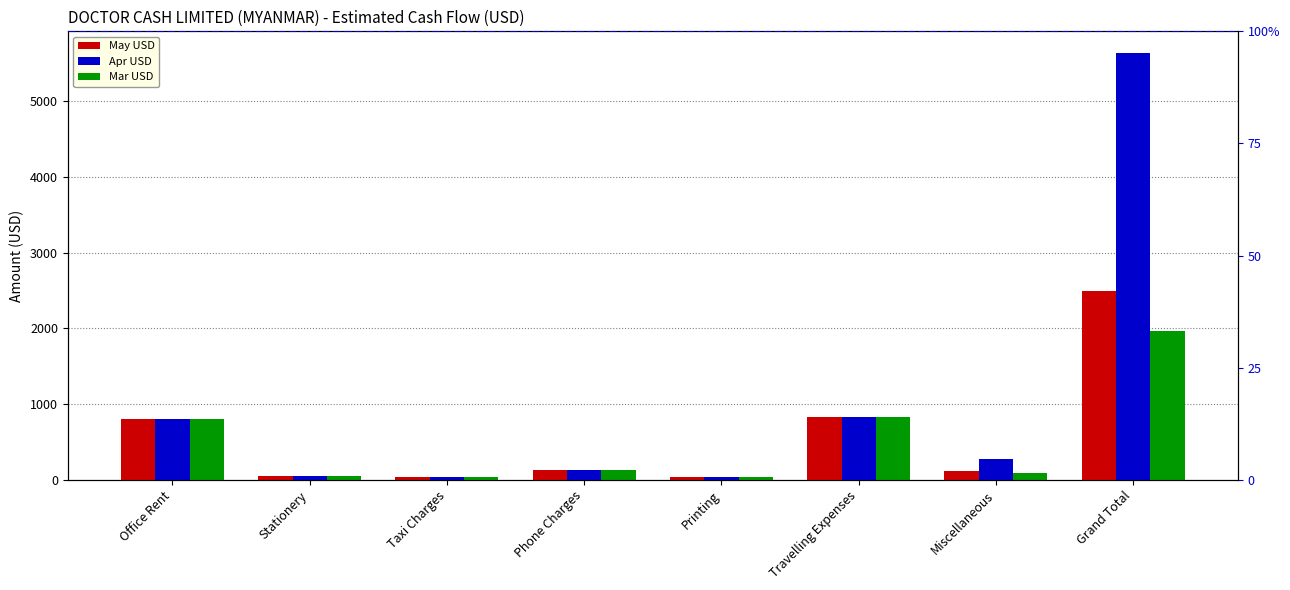

Reading left to right, transcribe all the data shown in this chart.

May USD: 800.0	50.0	33.3	125.0	29.2	833.3	118.5	2489.4
Apr USD: 800.0	50.0	33.3	125.0	29.2	833.3	268.5	5639.4
Mar USD: 800.0	50.0	33.3	125.0	29.2	833.3	93.5	1964.4